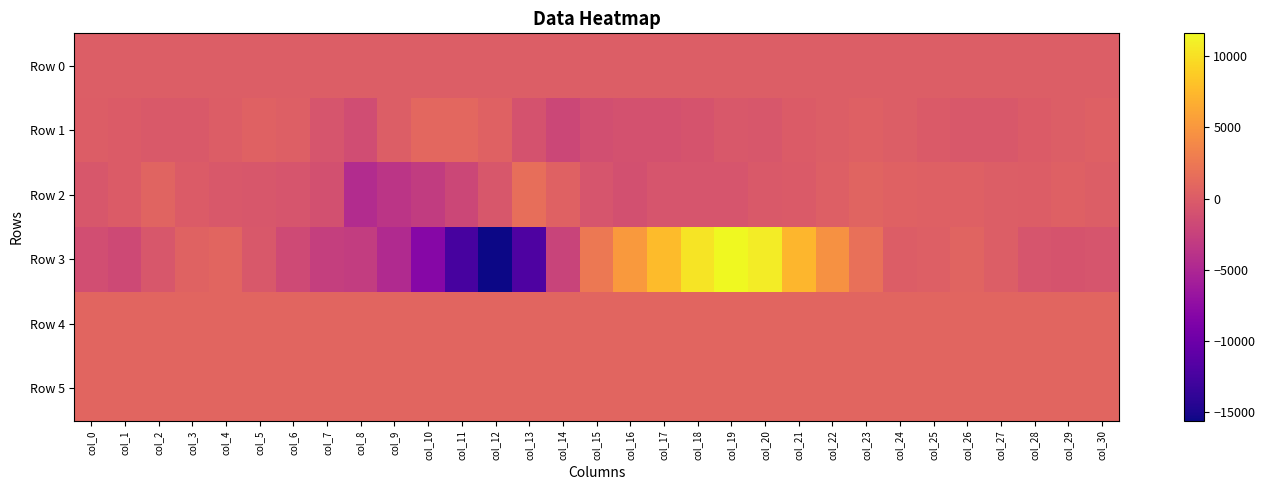

Reading left to right, list all the values displayed in this chart.

Row 0: col_0=204.5	col_1=204.6	col_2=204.6	col_3=204.7	col_4=204.7	col_5=204.8	col_6=204.9	col_7=204.9	col_8=204.9	col_9=205.0	col_10=205.1	col_11=205.1	col_12=205.1	col_13=205.2	col_14=205.3	col_15=205.3	col_16=205.3	col_17=205.4	col_18=205.5	col_19=205.5	col_20=205.6	col_21=205.6	col_22=205.7	col_23=205.7	col_24=205.7	col_25=205.8	col_26=205.9	col_27=205.9	col_28=205.9	col_29=206.0	col_30=206.0
Row 1: col_0=22.0	col_1=-34.0	col_2=-265.0	col_3=-258.0	col_4=92.0	col_5=535.0	col_6=276.0	col_7=-677.0	col_8=-1363.0	col_9=165.0	col_10=995.0	col_11=1077.0	col_12=531.0	col_13=-935.0	col_14=-1934.0	col_15=-1150.0	col_16=-1031.0	col_17=-977.0	col_18=-727.0	col_19=-398.0	col_20=-416.0	col_21=-59.0	col_22=170.0	col_23=359.0	col_24=193.0	col_25=-185.0	col_26=-340.0	col_27=-309.0	col_28=-65.0	col_29=212.0	col_30=358.0
Row 2: col_0=-465.0	col_1=-30.0	col_2=686.0	col_3=-59.0	col_4=-338.0	col_5=-500.0	col_6=-638.0	col_7=-1119.0	col_8=-4463.0	col_9=-3607.0	col_10=-2989.0	col_11=-1904.0	col_12=-453.0	col_13=1627.0	col_14=529.0	col_15=-648.0	col_16=-1114.0	col_17=-670.0	col_18=-723.0	col_19=-623.0	col_20=-258.0	col_21=-137.0	col_22=332.0	col_23=705.0	col_24=472.0	col_25=405.0	col_26=376.0	col_27=168.0	col_28=122.0	col_29=408.0	col_30=205.0
Row 3: col_0=-1327.0	col_1=-1689.0	col_2=-470.0	col_3=589.0	col_4=831.0	col_5=-328.0	col_6=-1611.0	col_7=-2729.0	col_8=-2900.0	col_9=-4687.0	col_10=-8069.0	col_11=-12408.0	col_12=-15584.0	col_13=-11986.0	col_14=-2281.0	col_15=2461.0	col_16=5158.0	col_17=7656.0	col_18=10253.0	col_19=11587.0	col_20=10771.0	col_21=7334.0	col_22=4489.0	col_23=1719.0	col_24=120.0	col_25=268.0	col_26=747.0	col_27=226.0	col_28=-649.0	col_29=-789.0	col_30=-627.0
Row 4: col_0=856.0	col_1=853.0	col_2=849.0	col_3=846.0	col_4=842.0	col_5=826.0	col_6=794.0	col_7=784.0	col_8=777.0	col_9=778.0	col_10=776.0	col_11=777.0	col_12=784.0	col_13=790.0	col_14=791.0	col_15=792.0	col_16=790.0	col_17=796.0	col_18=807.0	col_19=801.0	col_20=819.0	col_21=834.0	col_22=841.0	col_23=846.0	col_24=852.0	col_25=849.0	col_26=852.0	col_27=853.0	col_28=853.0	col_29=847.0	col_30=848.0
Row 5: col_0=838.0	col_1=839.0	col_2=834.0	col_3=834.0	col_4=832.0	col_5=835.0	col_6=831.0	col_7=827.0	col_8=829.0	col_9=827.0	col_10=826.0	col_11=822.0	col_12=826.0	col_13=820.0	col_14=827.0	col_15=821.0	col_16=820.0	col_17=823.0	col_18=821.0	col_19=824.0	col_20=826.0	col_21=826.0	col_22=829.0	col_23=830.0	col_24=837.0	col_25=833.0	col_26=834.0	col_27=836.0	col_28=829.0	col_29=832.0	col_30=836.0